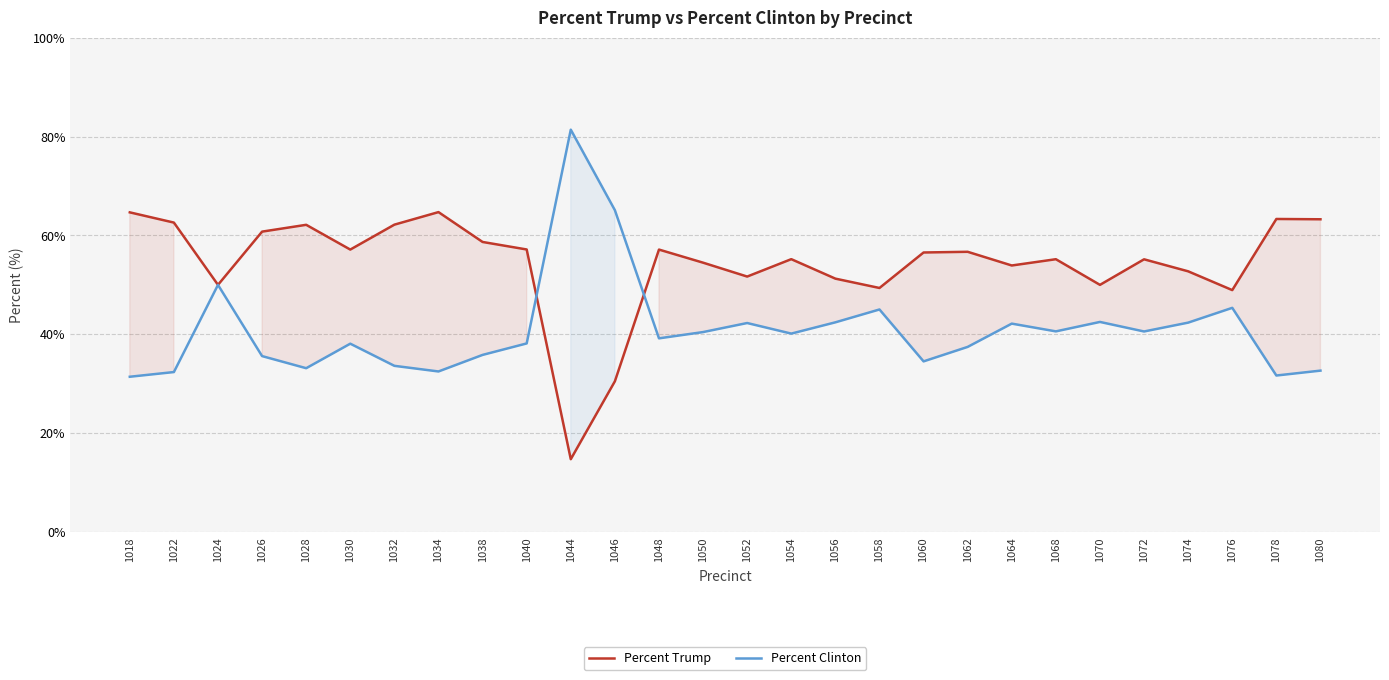

What are all the series names shown in the legend?

Percent Trump, Percent Clinton